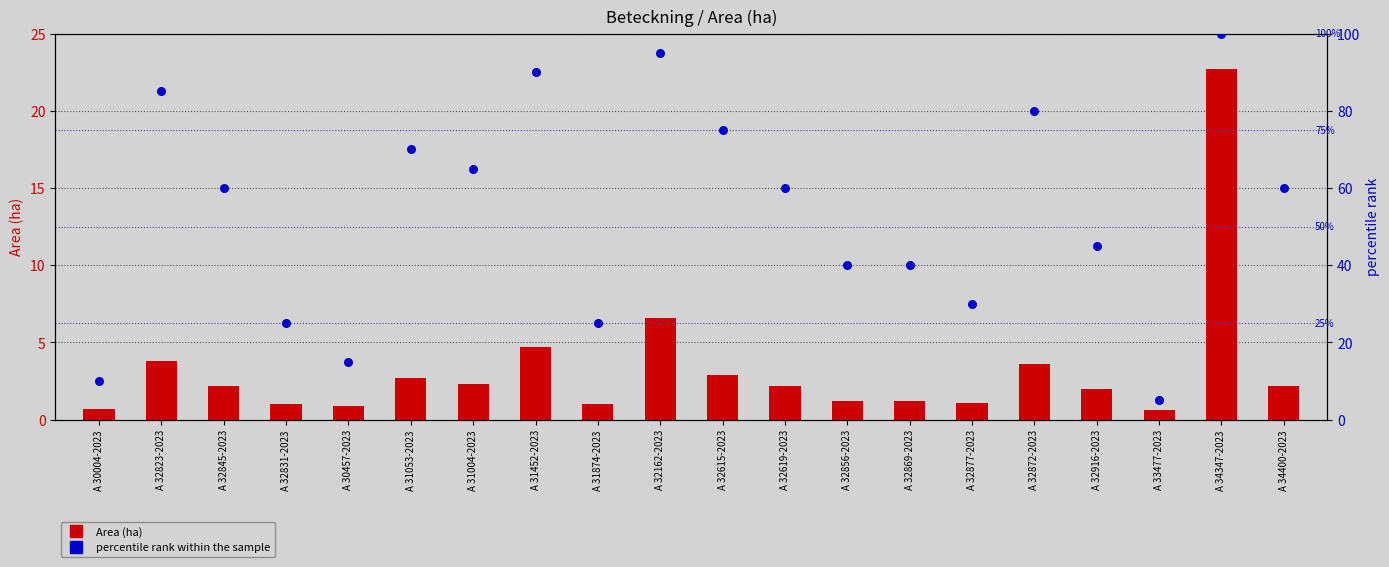

Which series has the largest total across all categories?

percentile rank within the sample